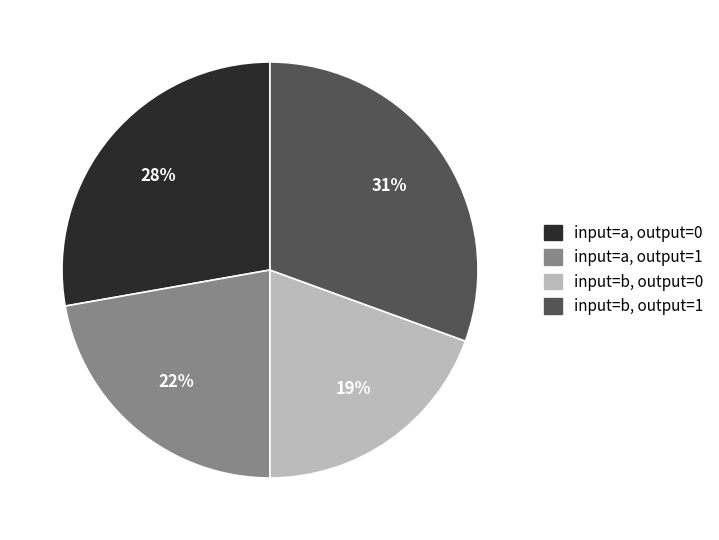

Is there any slice that represents more than half of the pie?

No